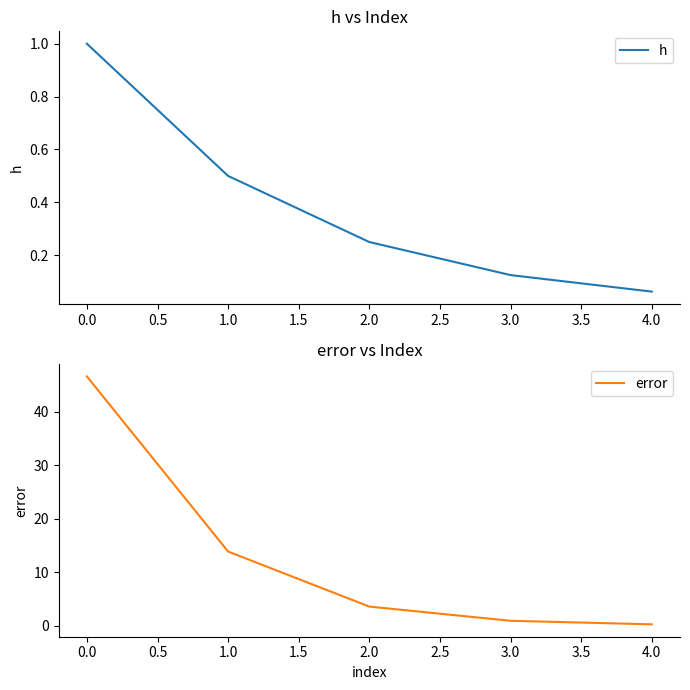

What is the difference between the maximum and second lowest values in the h series?

0.9